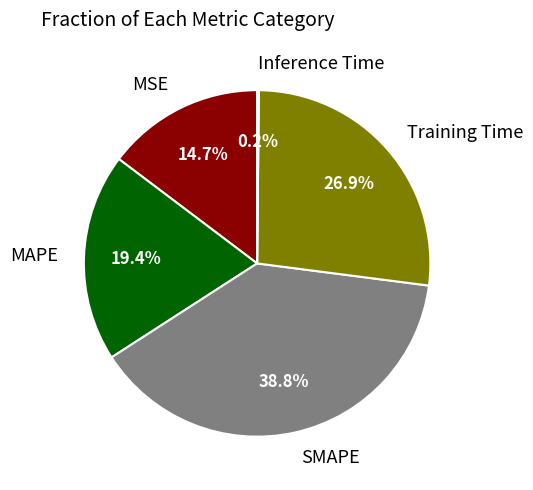

To the nearest percent, what portion does MSE represent?

15%